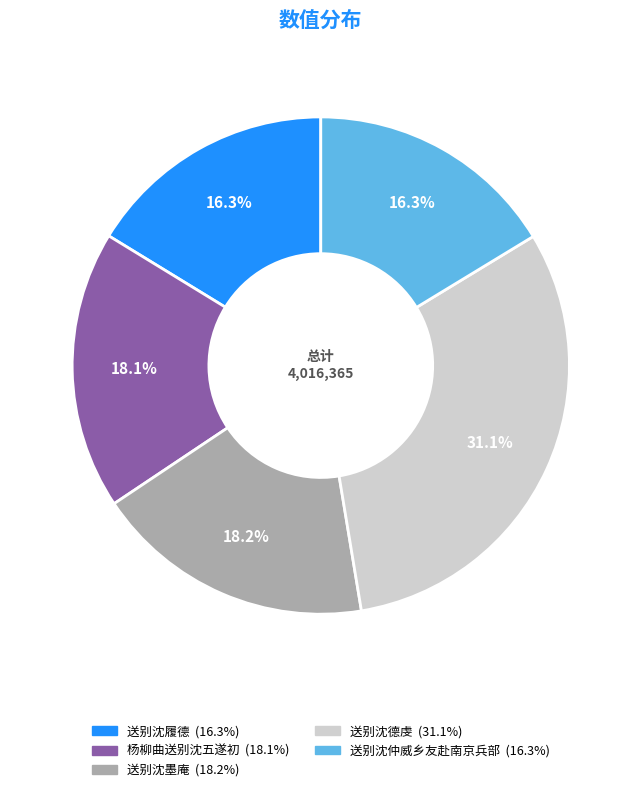

What is the total percentage of 送别沈德虔 and 送别沈墨庵?

49.3%